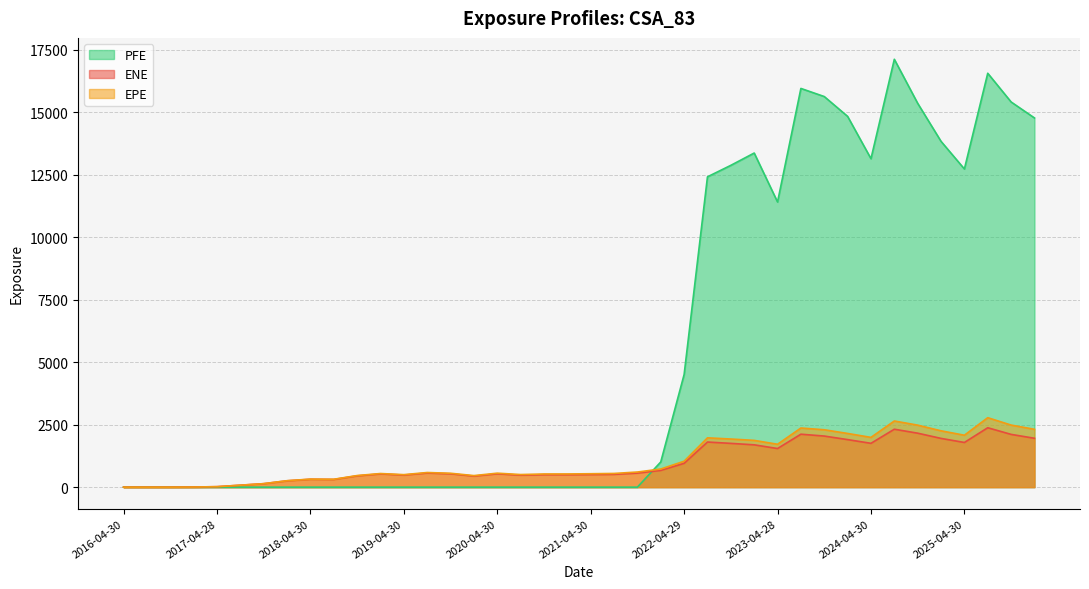

What position from the left is 2025-07-31?

38